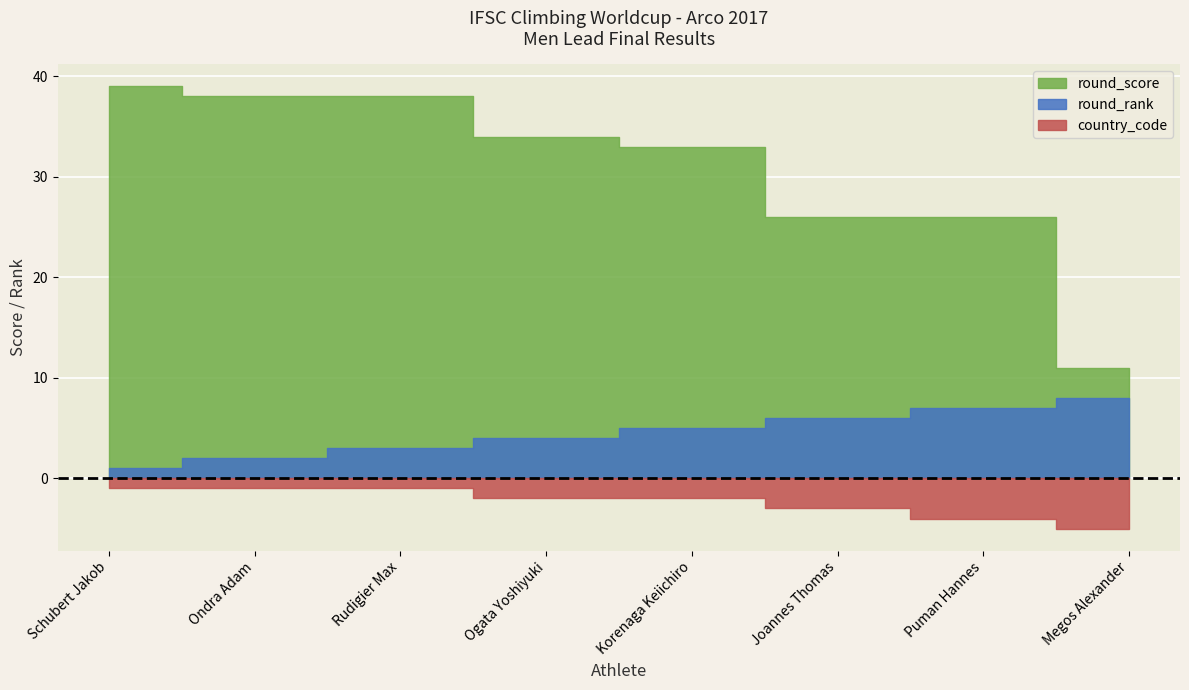

Rank the series by their maximum value, from lowest to highest.

country_code, round_rank, round_score_numeric